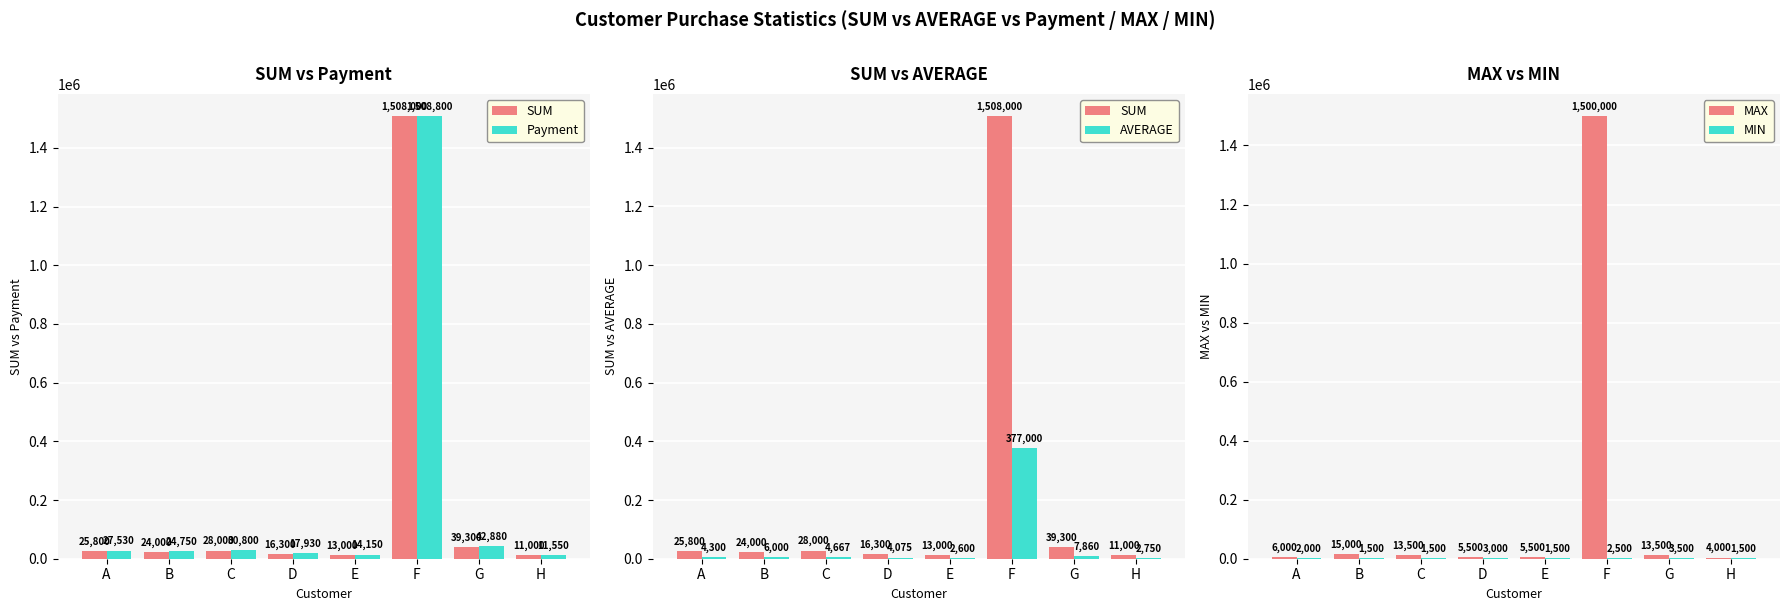

Reading left to right, transcribe all the data shown in this chart.

SUM: A=25800.0	B=24000.0	C=28000.0	D=16300.0	E=13000.0	F=1508000.0	G=39300.0	H=11000.0
Payment: A=27530.0	B=24750.0	C=30800.0	D=17930.0	E=14150.0	F=1508800.0	G=42880.0	H=11550.0
AVERAGE: A=4300.0	B=6000.0	C=4666.7	D=4075.0	E=2600.0	F=377000.0	G=7860.0	H=2750.0
MAX: A=6000.0	B=15000.0	C=13500.0	D=5500.0	E=5500.0	F=1500000.0	G=13500.0	H=4000.0
MIN: A=2000.0	B=1500.0	C=1500.0	D=3000.0	E=1500.0	F=2500.0	G=3500.0	H=1500.0